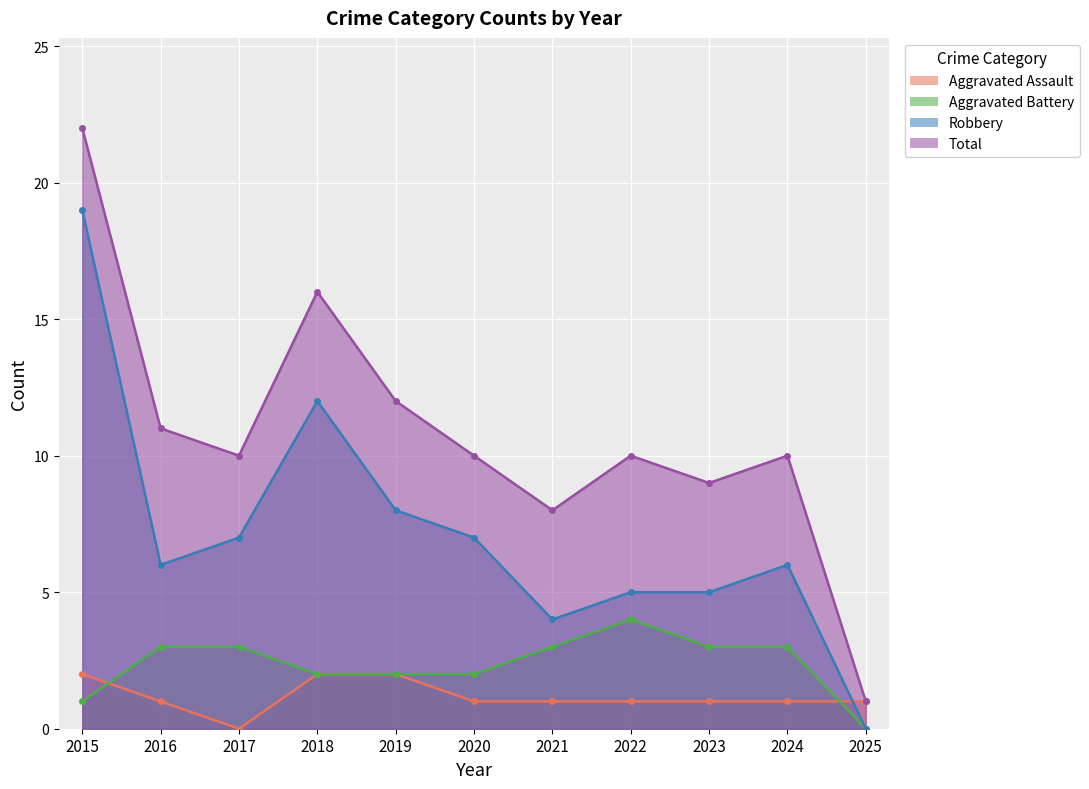

Reading right to left, transcribe all the data shown in this chart.

Aggravated Assault: 1	1	1	1	1	1	2	2	0	1	2
Aggravated Battery: 0	3	3	4	3	2	2	2	3	3	1
Robbery: 0	6	5	5	4	7	8	12	7	6	19
Total: 1	10	9	10	8	10	12	16	10	11	22